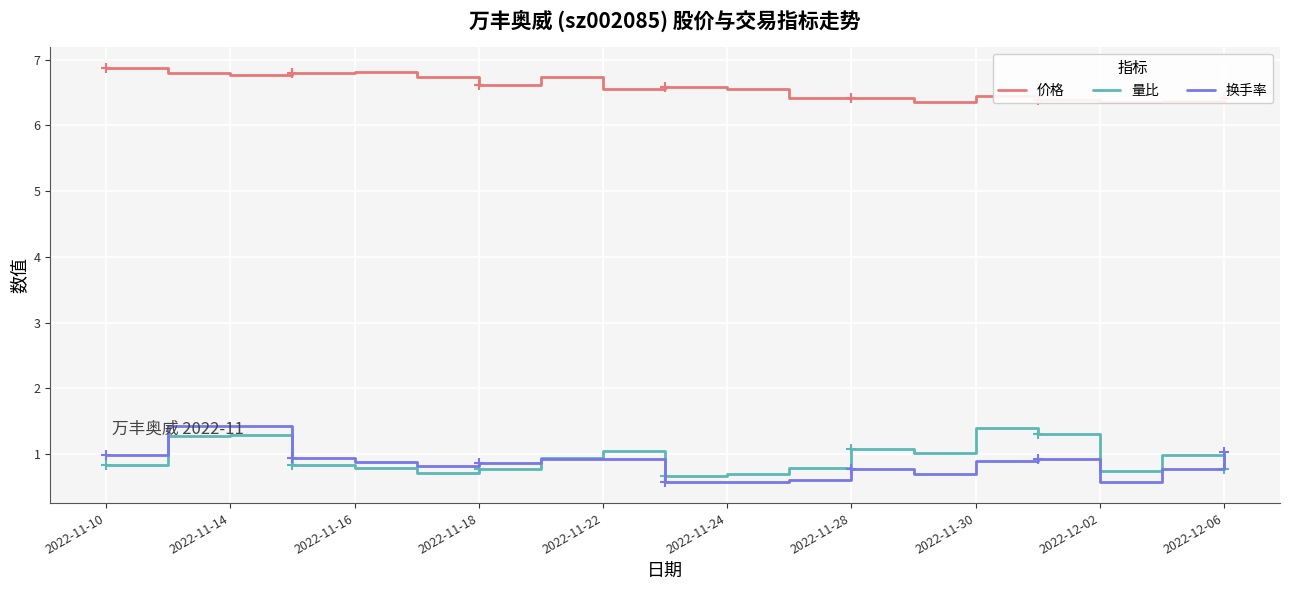

What is the maximum value for 量比?

1.4